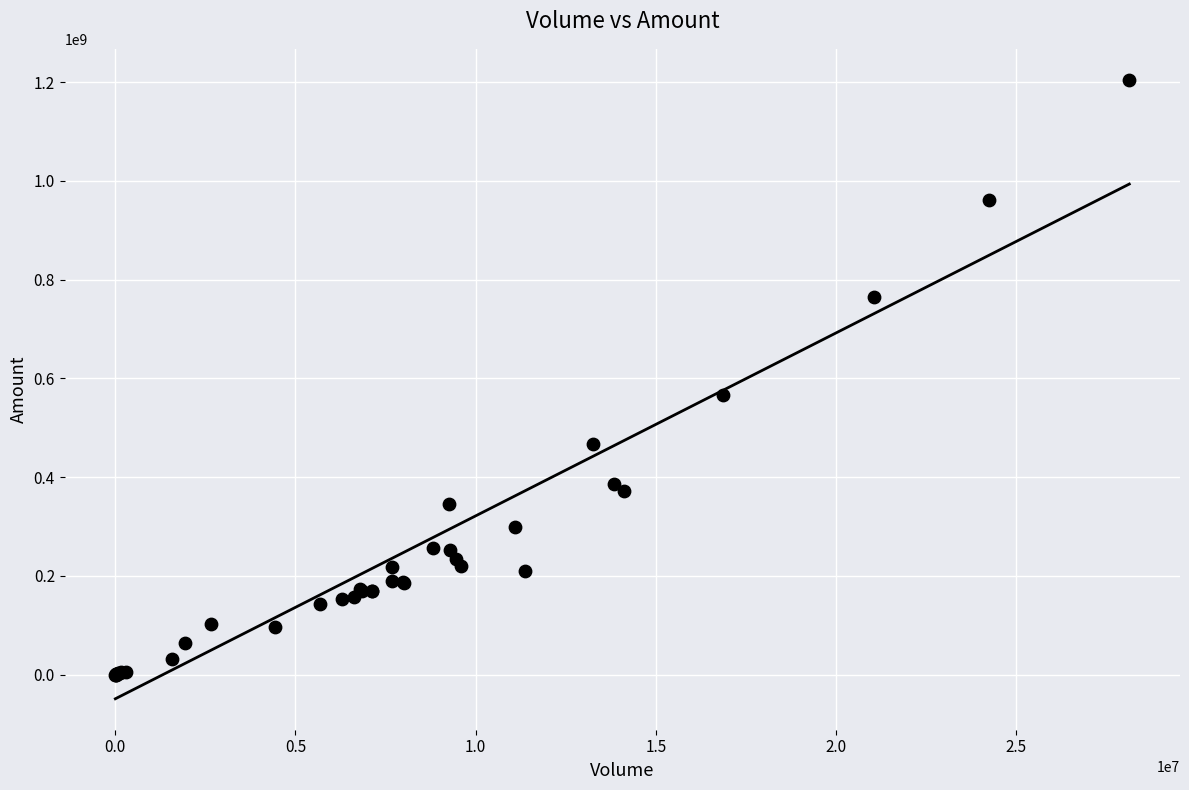

What Y value in the scatter plot is closest to 602439018?

566144448